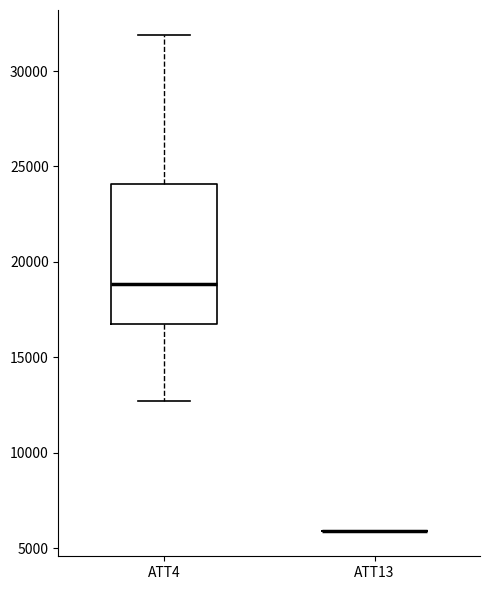

Reading left to right, transcribe this box plot: for each box, give where its median line is, the range the box spans, and where its two whiskers end, as read against the y-axis. The values are not printed on the chart, so give them approximately, as read against the axis.

ATT4: median 19000, box 17000 to 24000, whiskers 12500 to 32000
ATT13: box collapsed to a line at 6000, whiskers 6000 to 6000